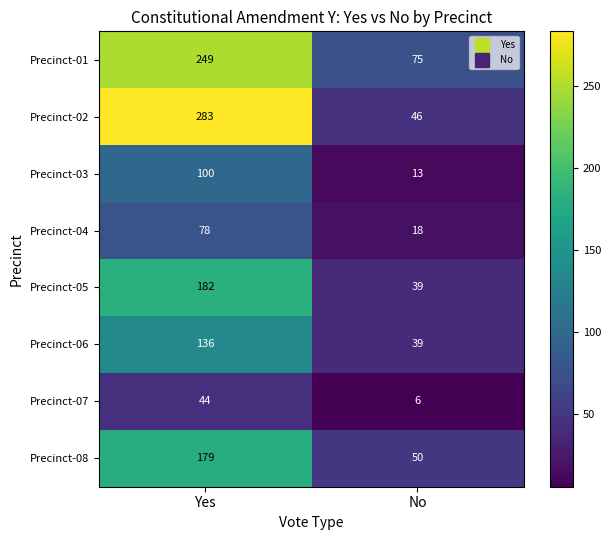

List the labels in order of Precinct-07 value, smallest first.

No, Yes